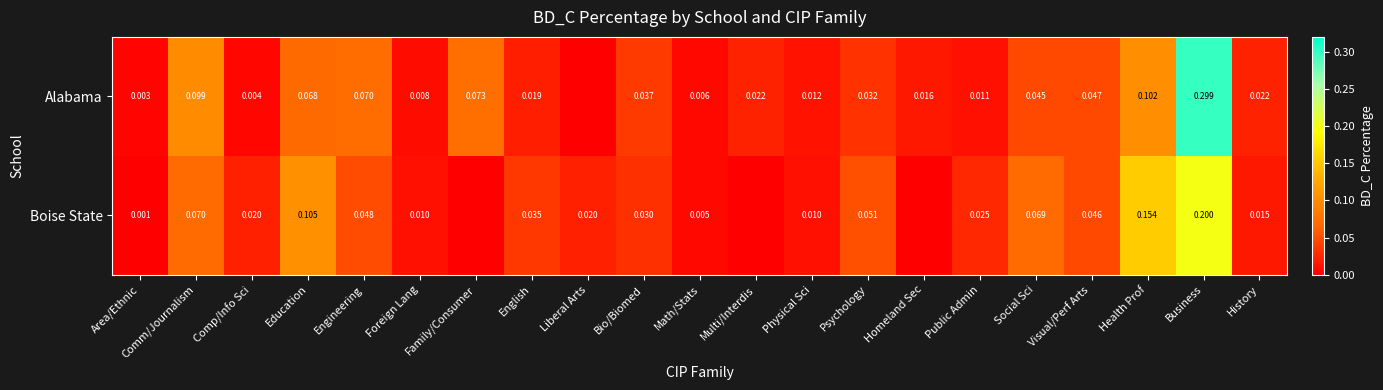

Which series changed the most between Education and Visual/Perf Arts?

Boise State